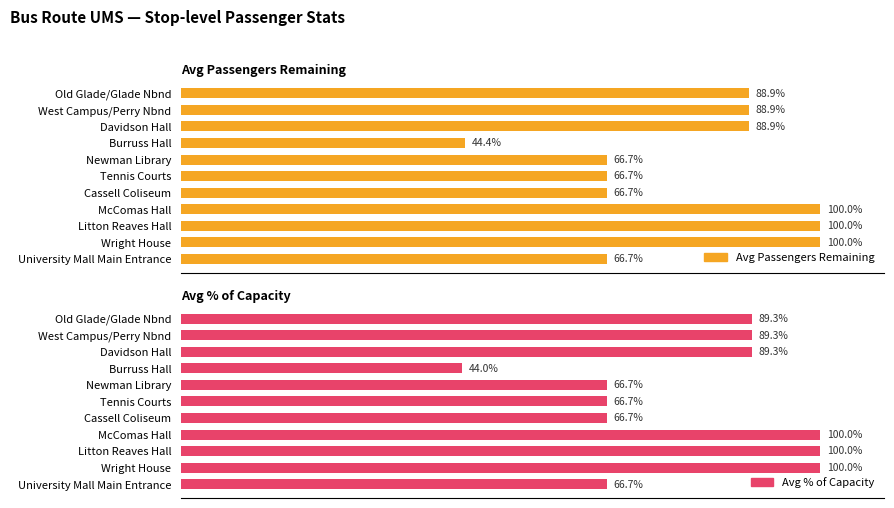

True or false: Avg Passengers Remaining has a value of 22.2 at McComas Hall.

False